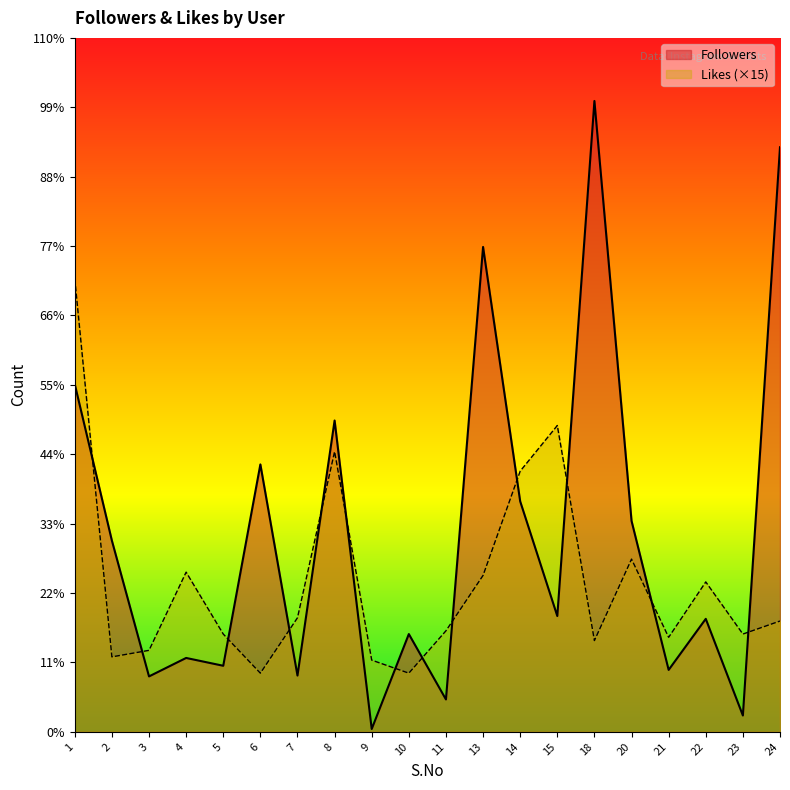

Rank the series by their maximum value, from highest to lowest.

Followers, Likes (×15)